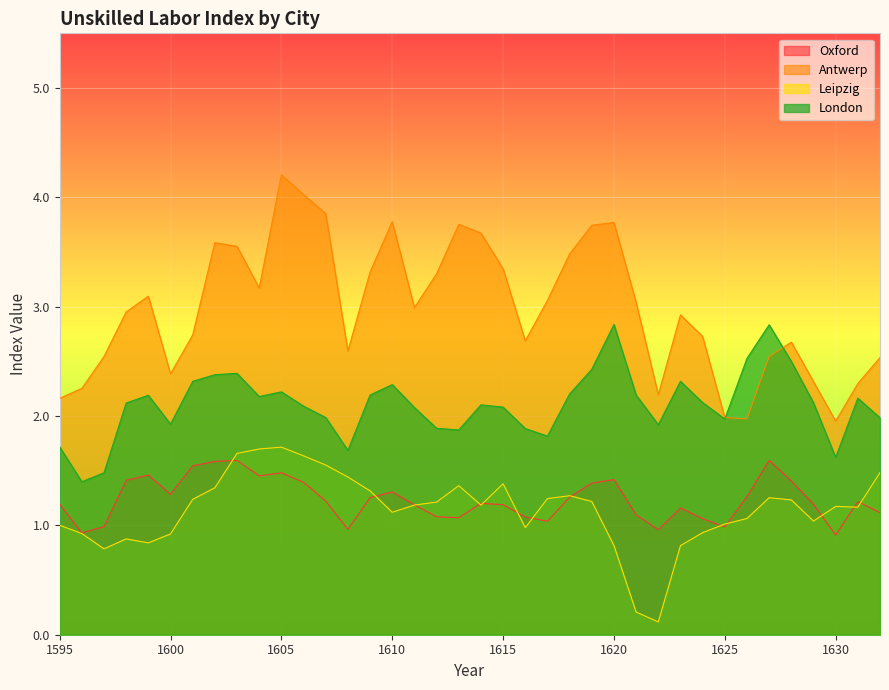

Where is the first local maximum for Oxford?

1599